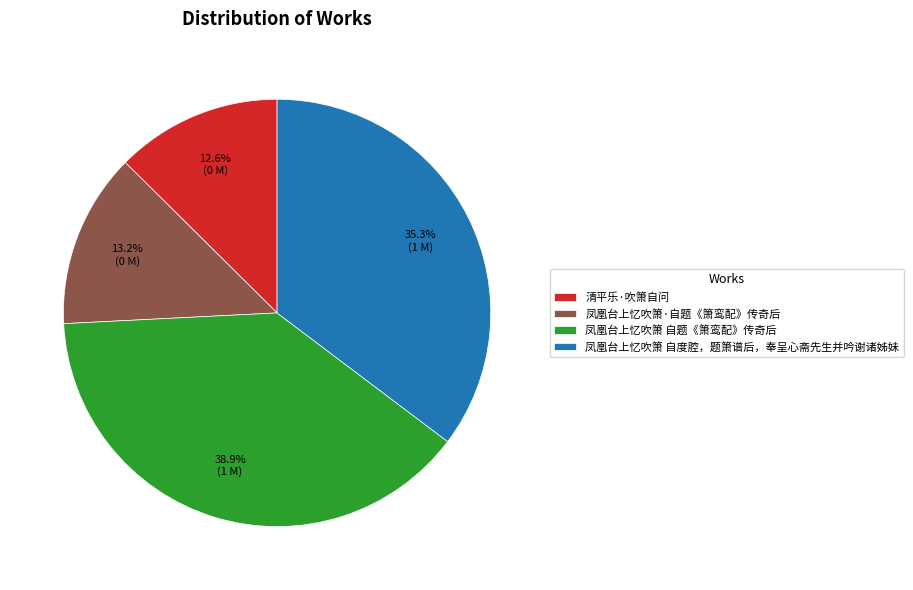

Is the sum of 凤凰台上忆吹箫 自度腔，题箫谱后，奉呈心斋先生并吟谢诸姊妹 and 凤凰台上忆吹箫·自题《箫鸾配》传奇后 greater than half?

No